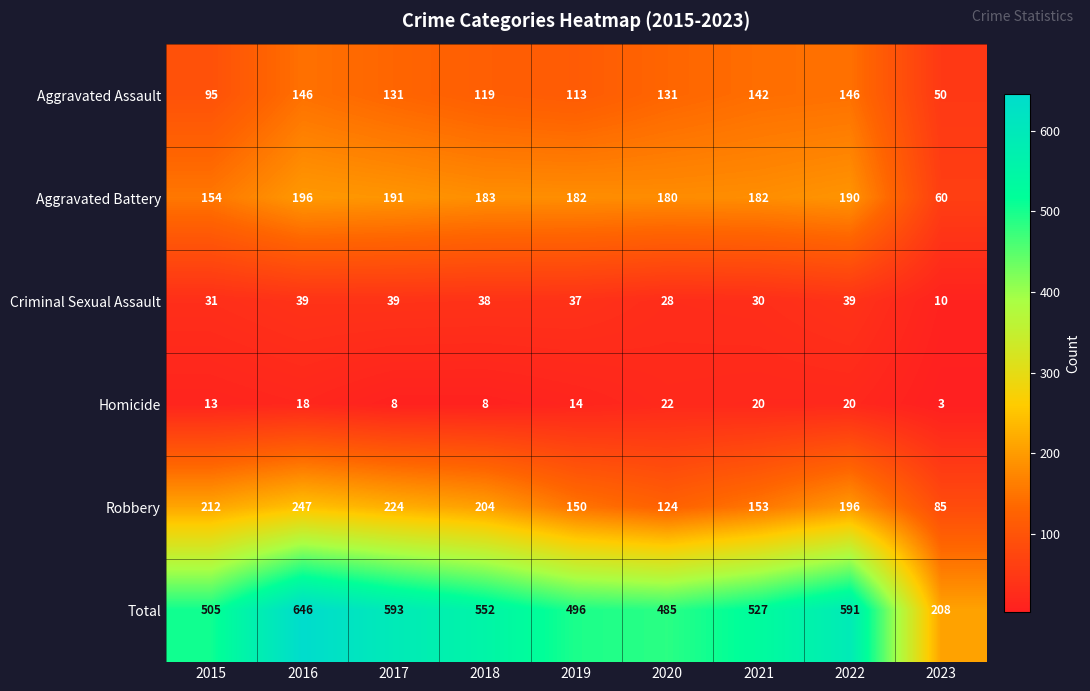

Which series changed the most between 2020 and 2023?

Total